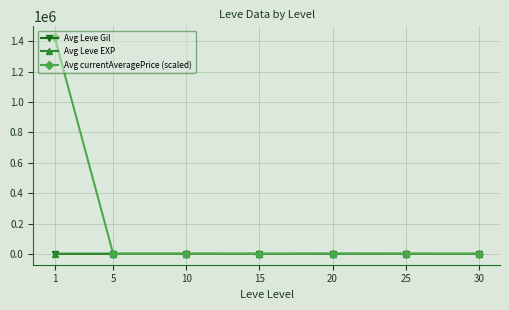

Which label corresponds to the largest value in the chart?

1